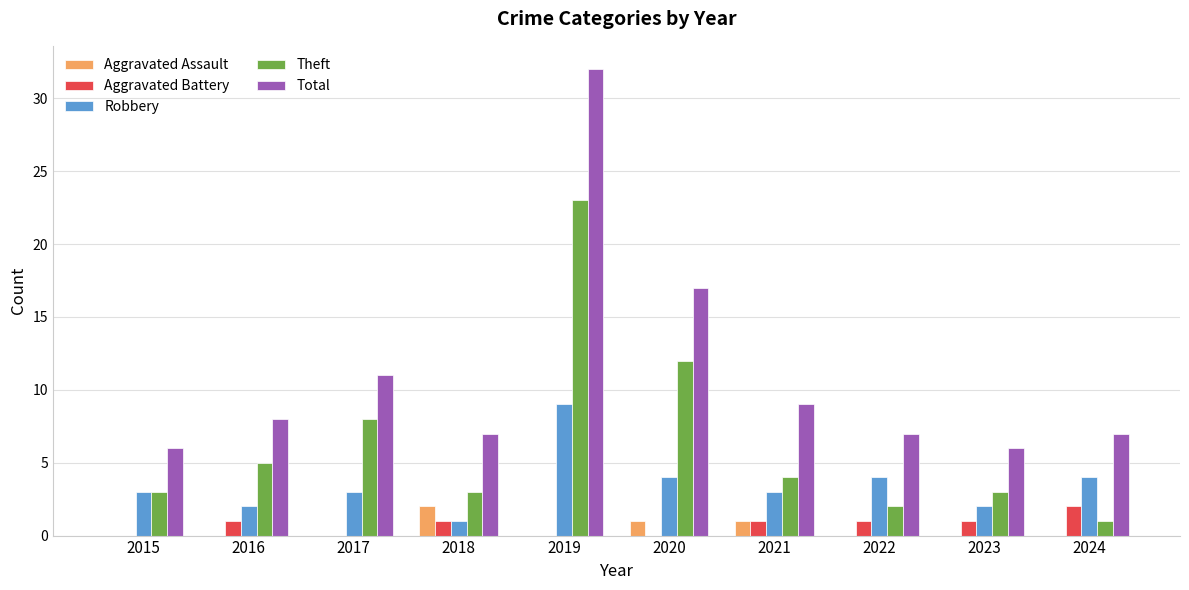

How many groups of bars are there?

10